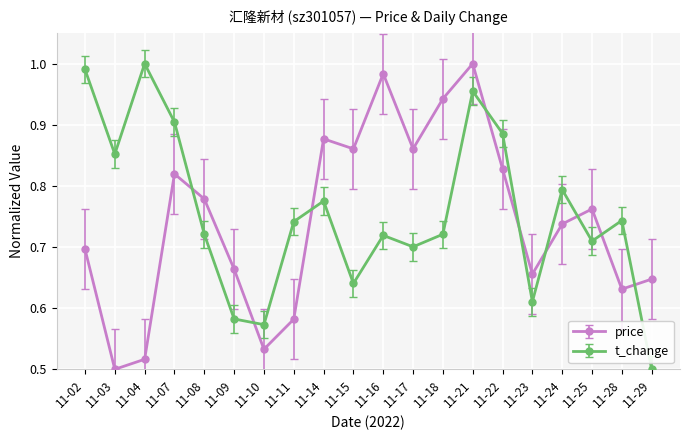

At which label does t_change reach its minimum?

11-29